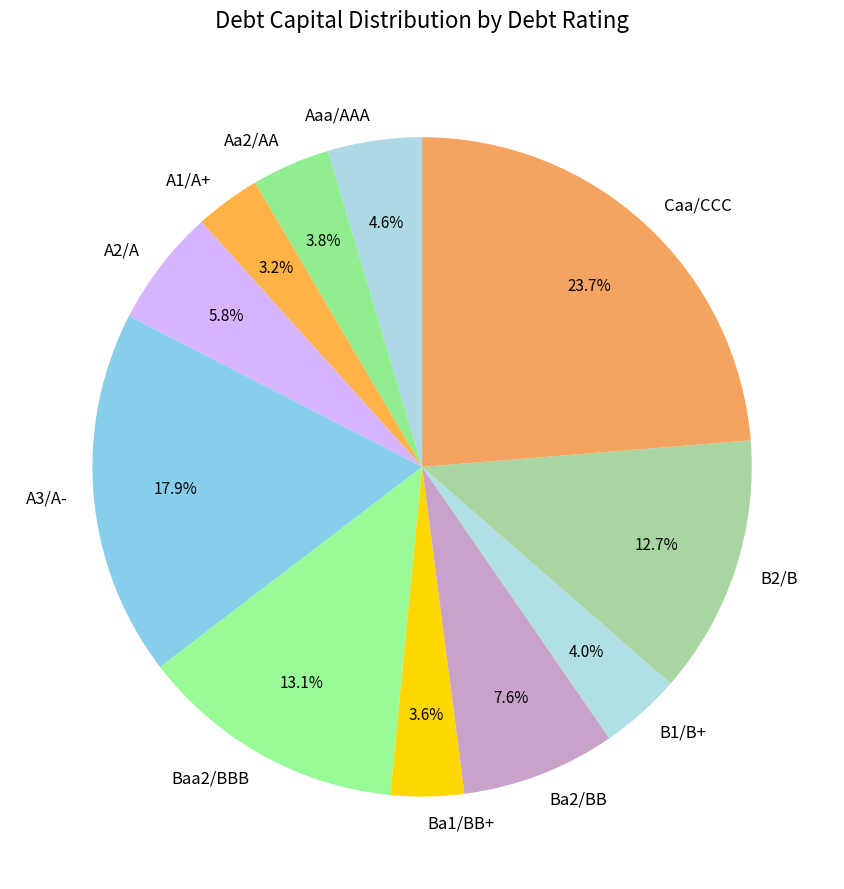

What percentage is the A1/A+ slice, to the nearest percent?

3%